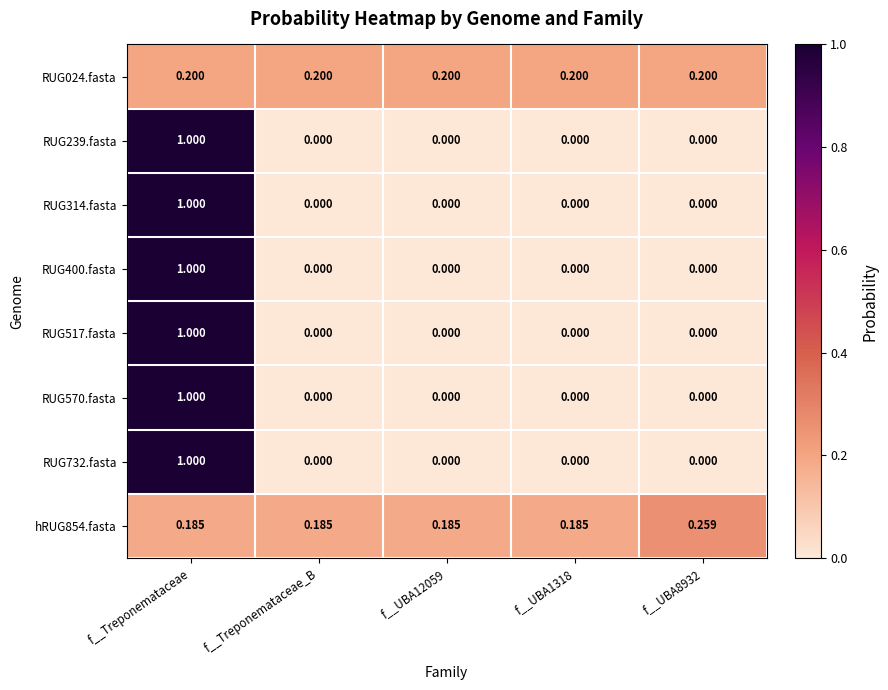

What is the spread (max minus min) of values at f__Treponemataceae?

0.8